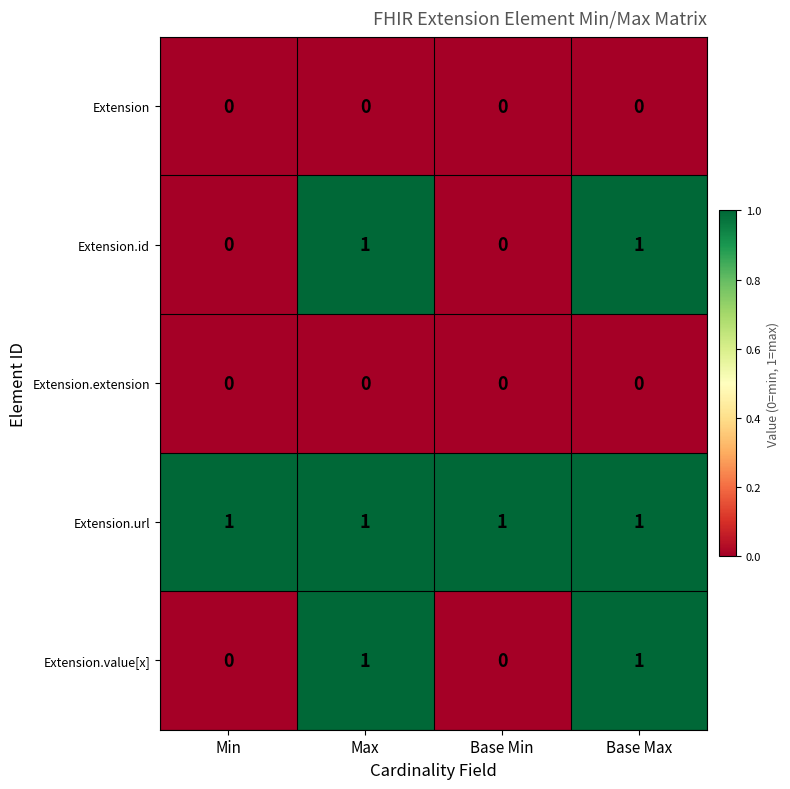

Which series has the largest total across all categories?

Extension.url